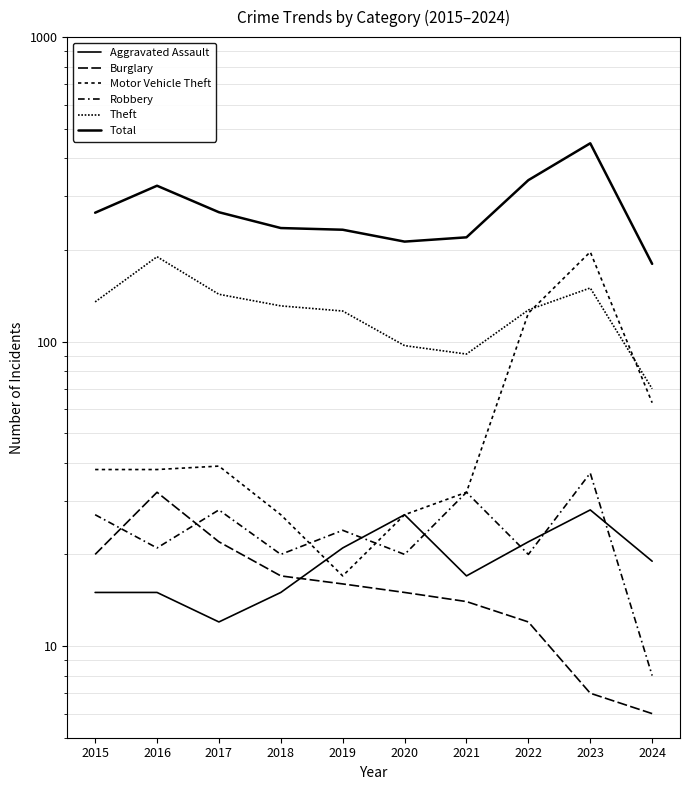

Reading left to right, list all the values displayed in this chart.

Aggravated Assault: 2015=15	2016=15	2017=12	2018=15	2019=21	2020=27	2021=17	2022=22	2023=28	2024=19
Burglary: 2015=20	2016=32	2017=22	2018=17	2019=16	2020=15	2021=14	2022=12	2023=7	2024=6
Motor Vehicle Theft: 2015=38	2016=38	2017=39	2018=27	2019=17	2020=27	2021=32	2022=124	2023=197	2024=63
Robbery: 2015=27	2016=21	2017=28	2018=20	2019=24	2020=20	2021=32	2022=20	2023=37	2024=8
Theft: 2015=135	2016=190	2017=143	2018=131	2019=126	2020=97	2021=91	2022=127	2023=150	2024=70
Total: 2015=265	2016=325	2017=266	2018=236	2019=233	2020=213	2021=220	2022=339	2023=448	2024=180